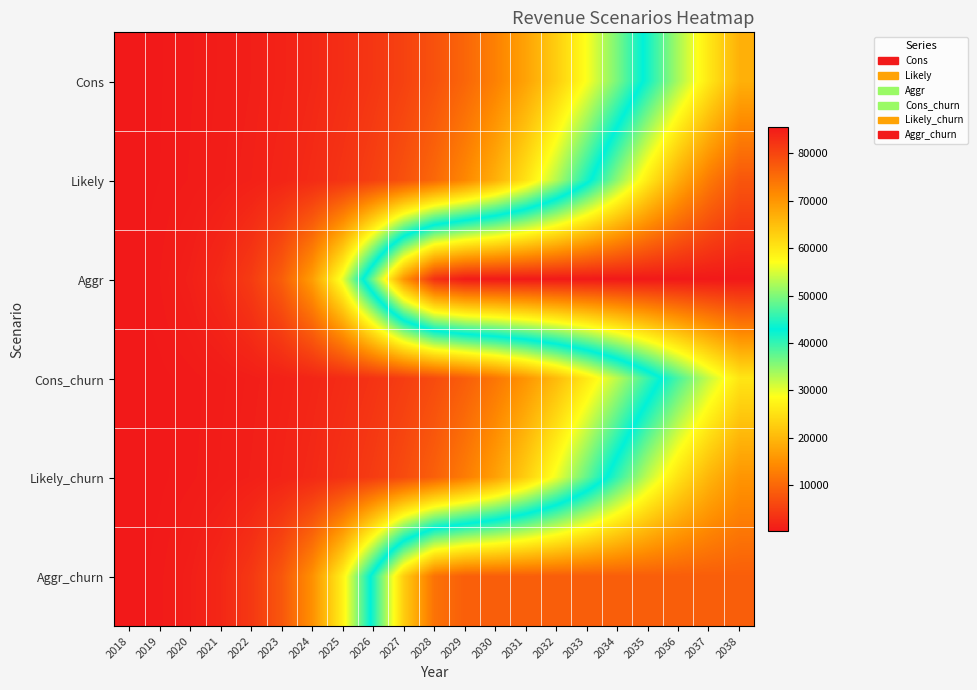

What is the smallest value displayed?

309.6